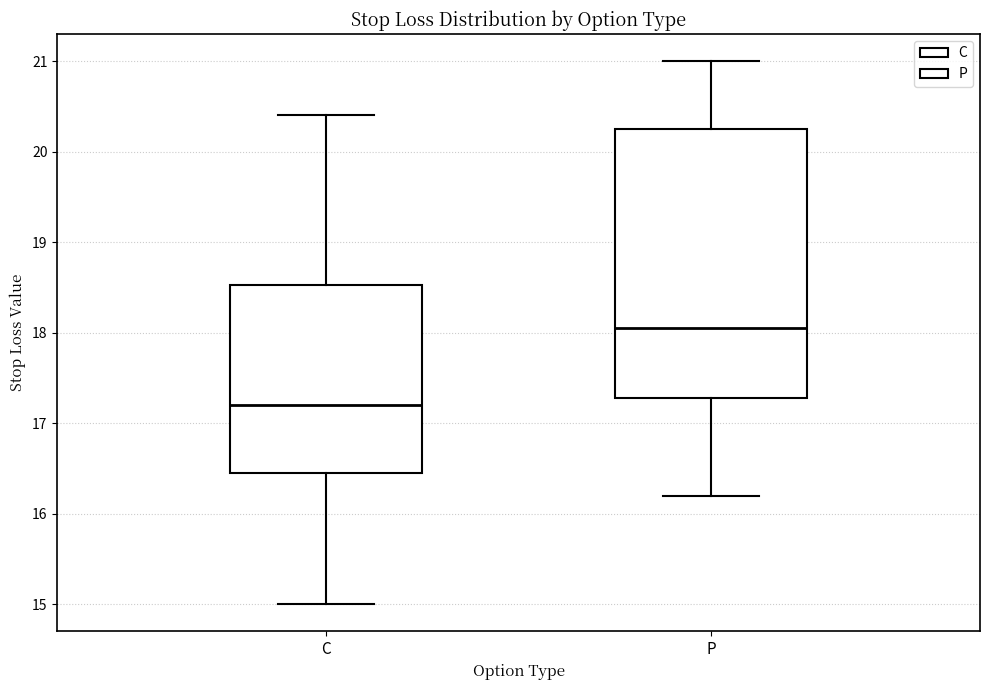

Which box's median line is the lowest?

C